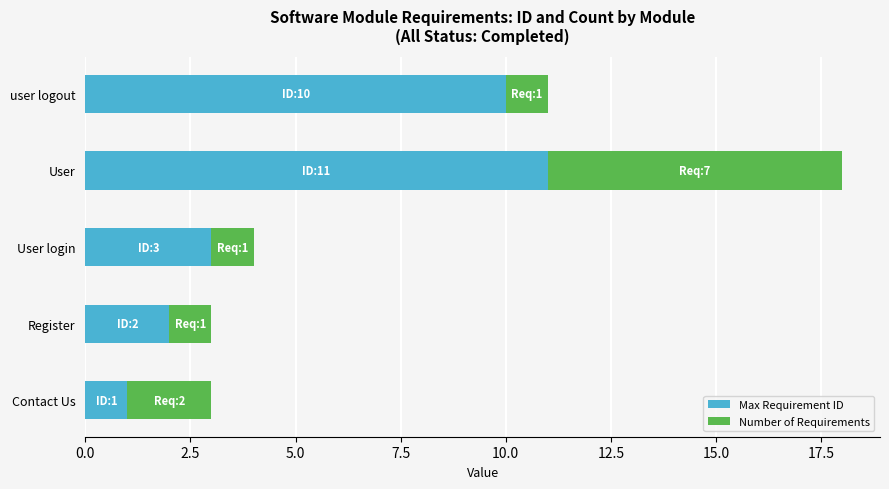

What is the sum of the Max Requirement ID values at User login and Register?

5